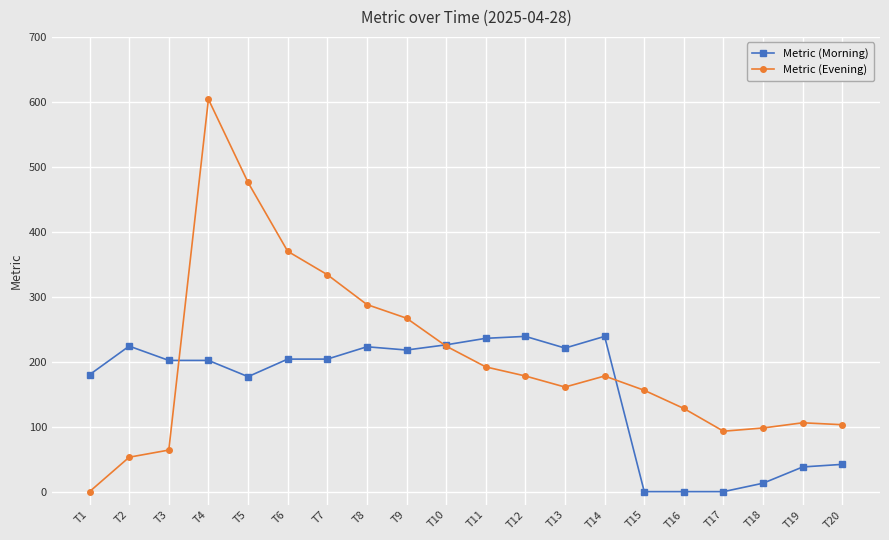

Count the number of data series in this chart.

2